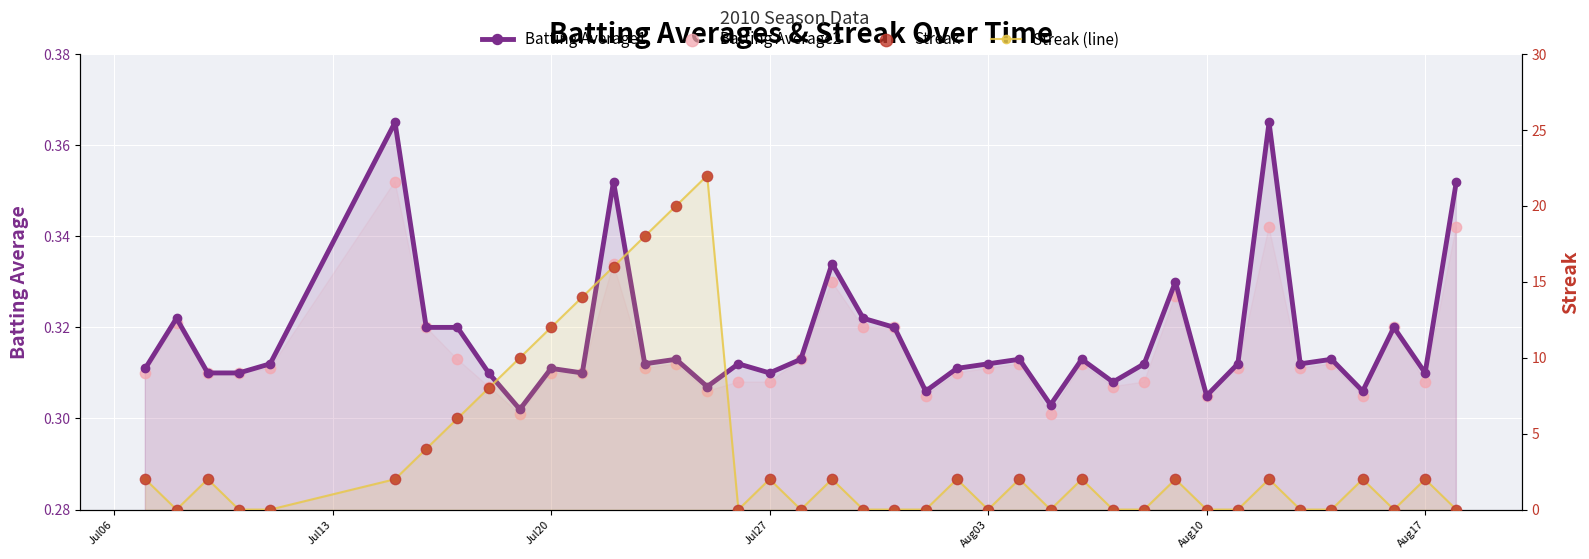

Which series has the largest total across all categories?

Streak (line)